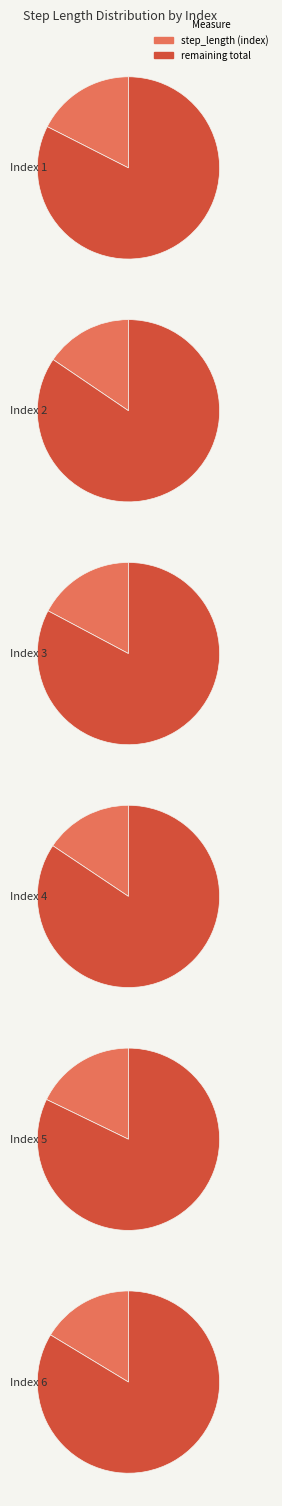

Does 3 account for over 50% of the chart?

No